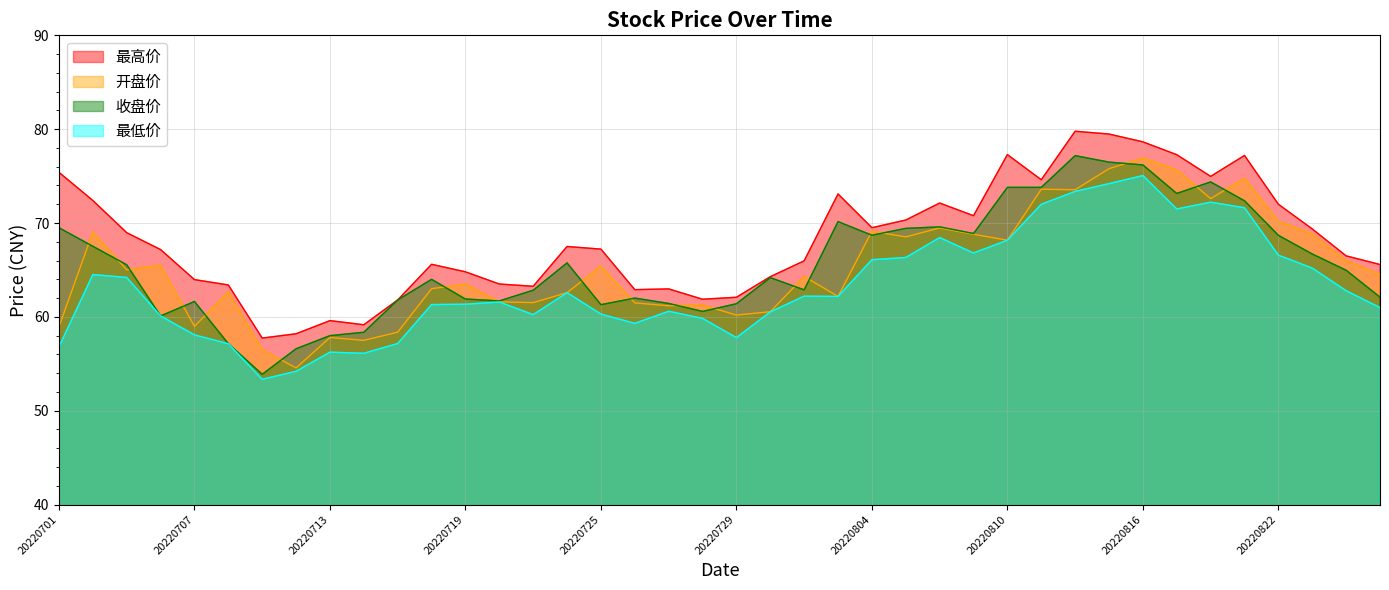

Between 20220708 and 20220713, which series saw the biggest shift?

开盘价